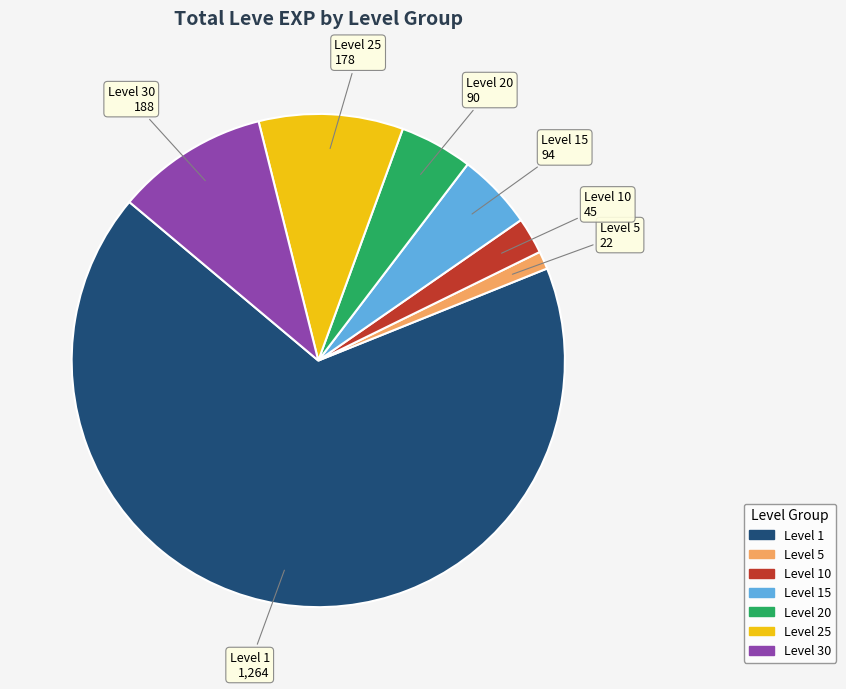

Is there a majority slice in this chart?

Yes